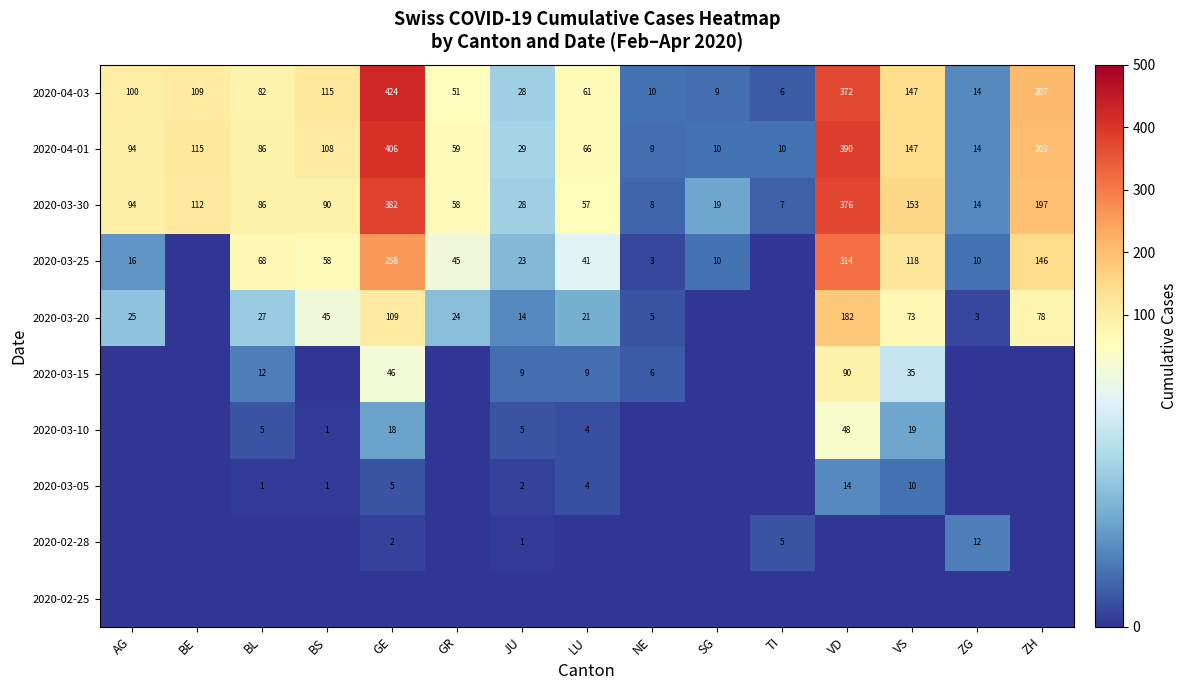

At which category does the chart reach its peak across all series?

GE